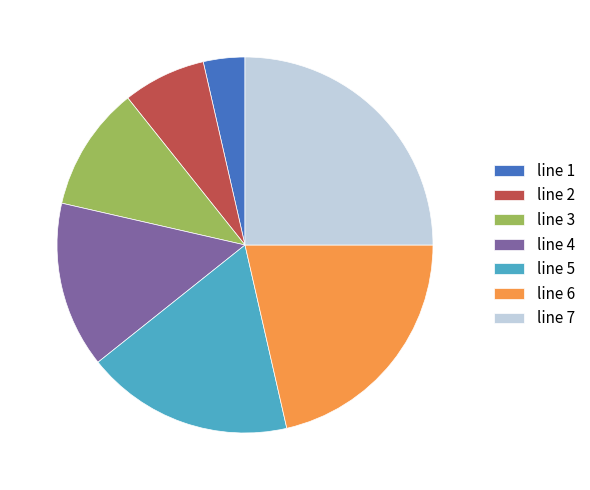

Rank the categories by value from lowest to highest.

line 1, line 2, line 3, line 4, line 5, line 6, line 7